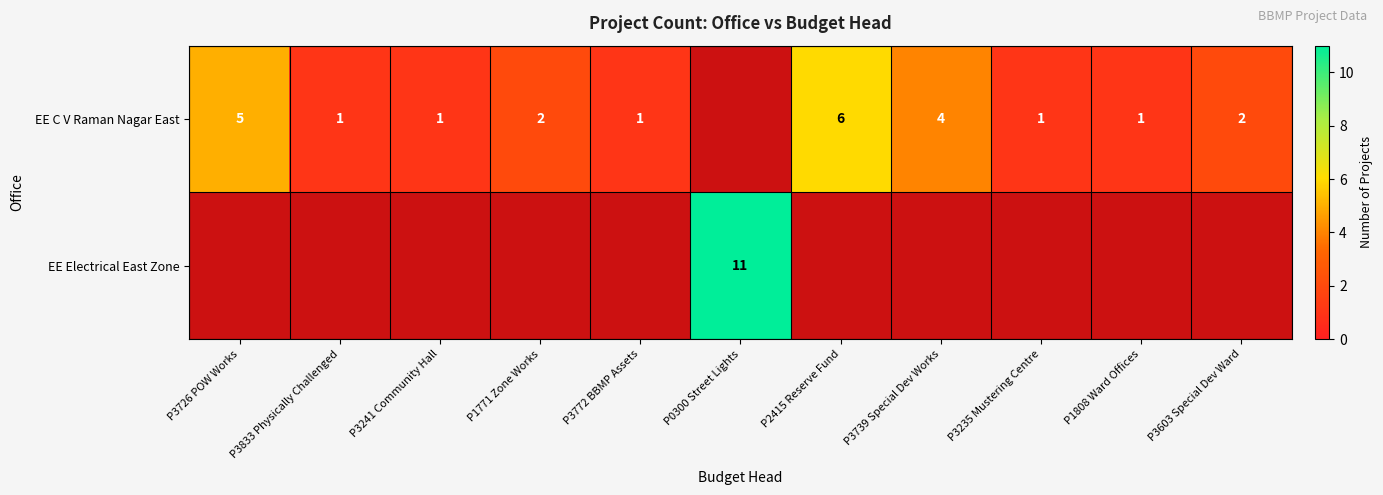

True or false: EE C V Raman Nagar East has a value of 0 at P3241 Community Hall.

False